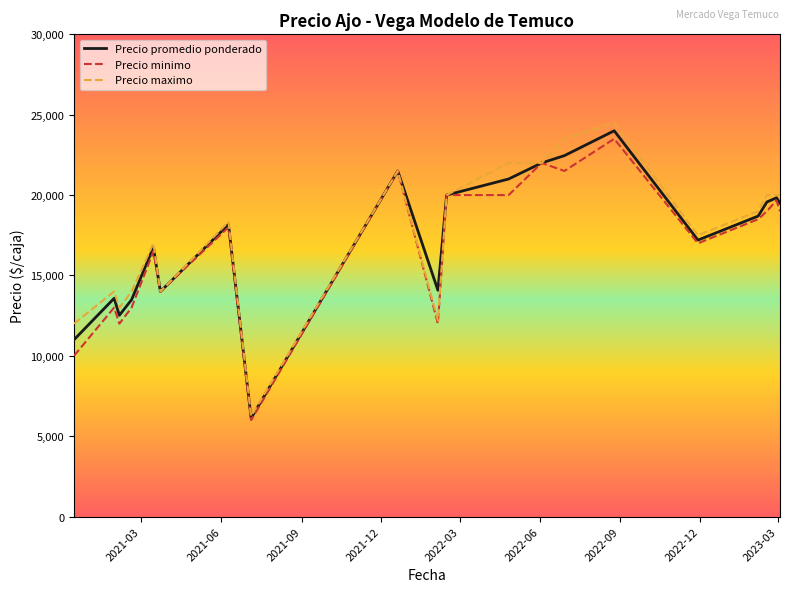

Which series has the largest range (max minus min)?

Precio maximo